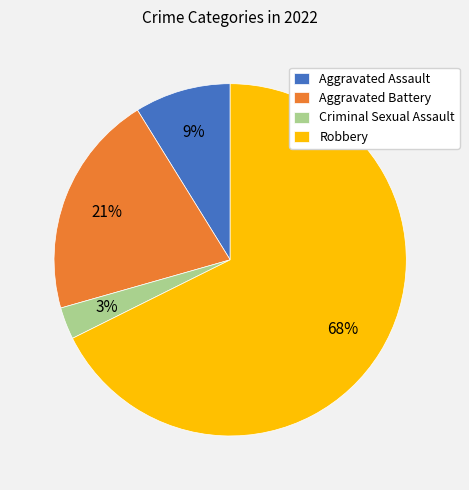

How many slices are in this pie chart?

4